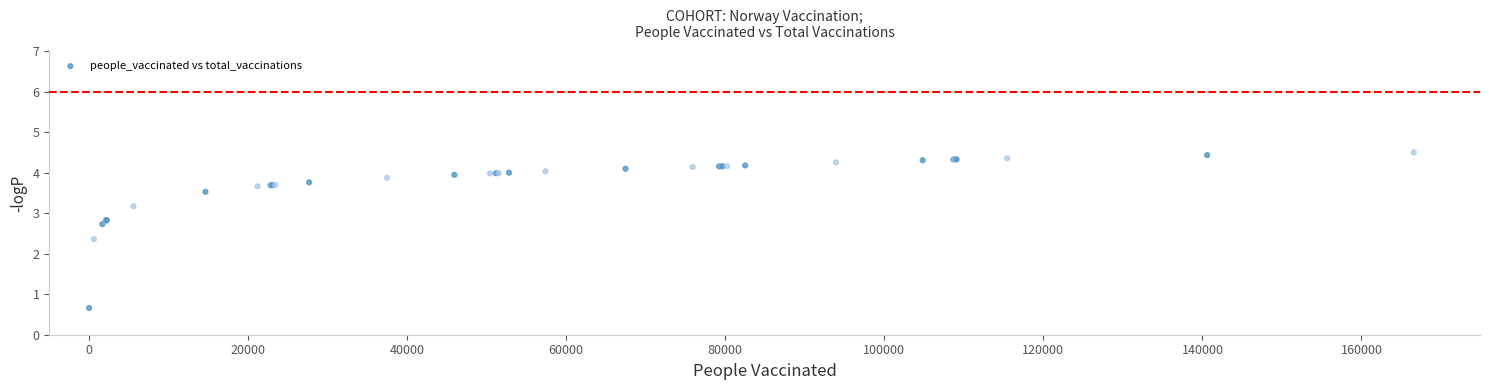

What Y value in the scatter plot is closest to 2?

2.4